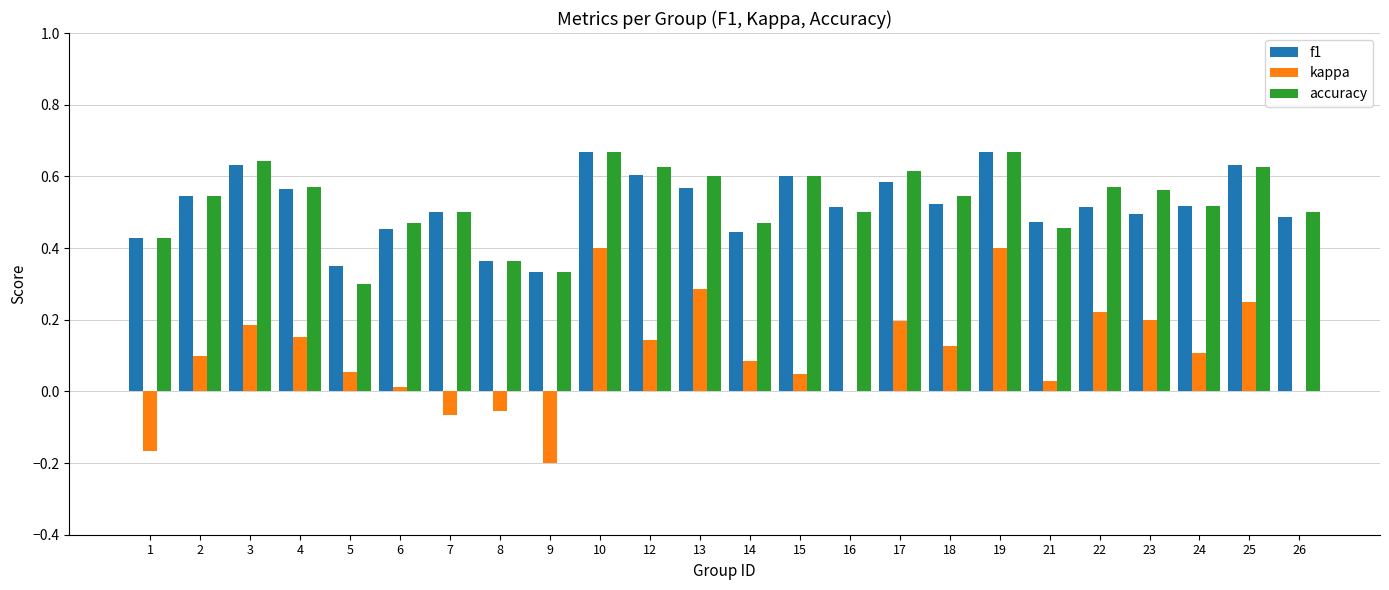

True or false: f1 has a value of 0.7 at 16.

False